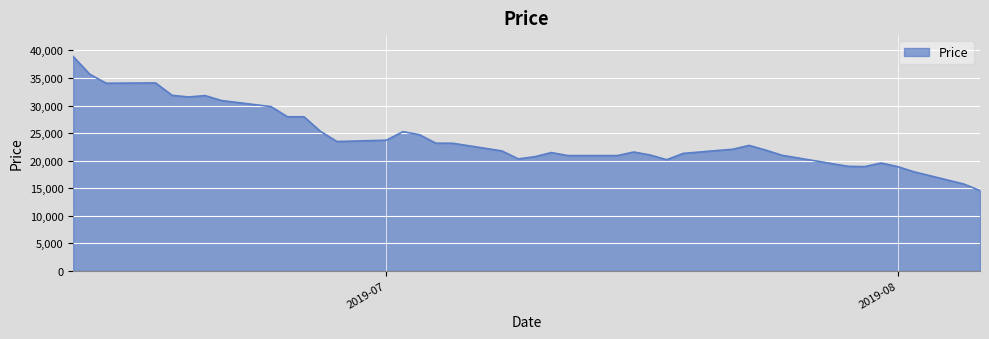

What is the minimum value shown in the chart?

14550